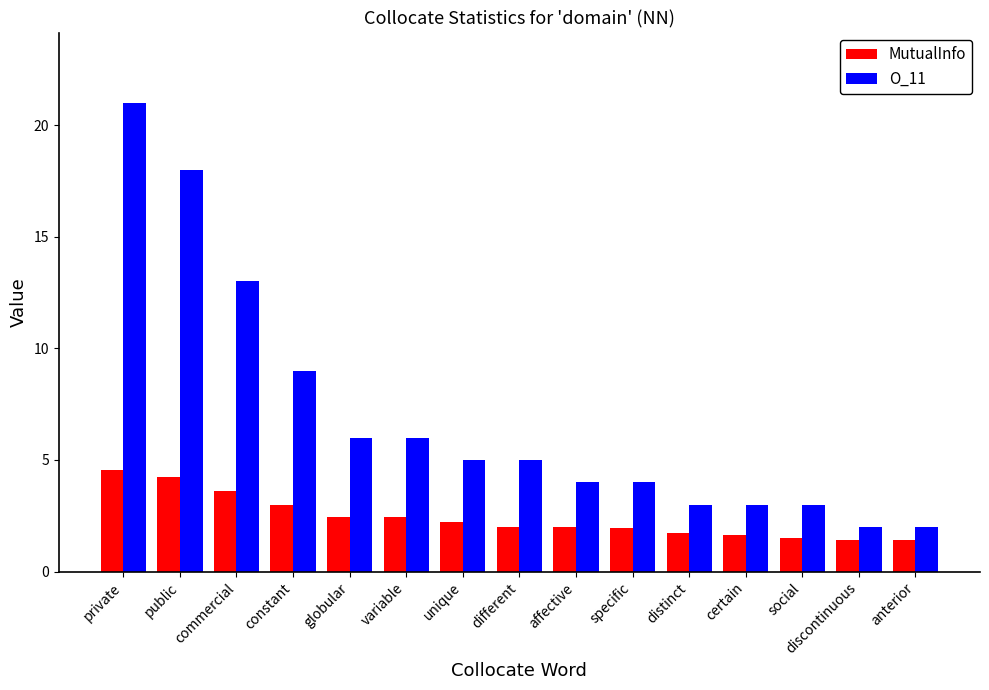

What is the difference between the MutualInfo values at specific and certain?

0.3